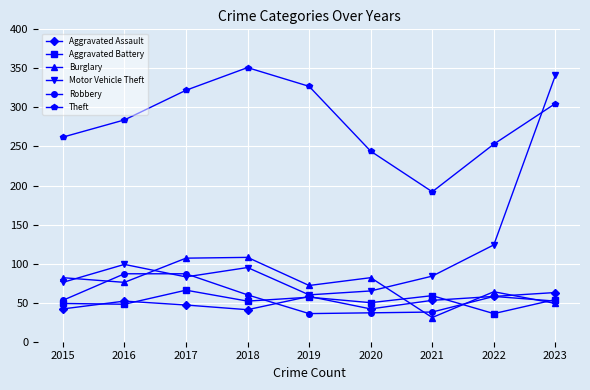

Count the number of data series in this chart.

6